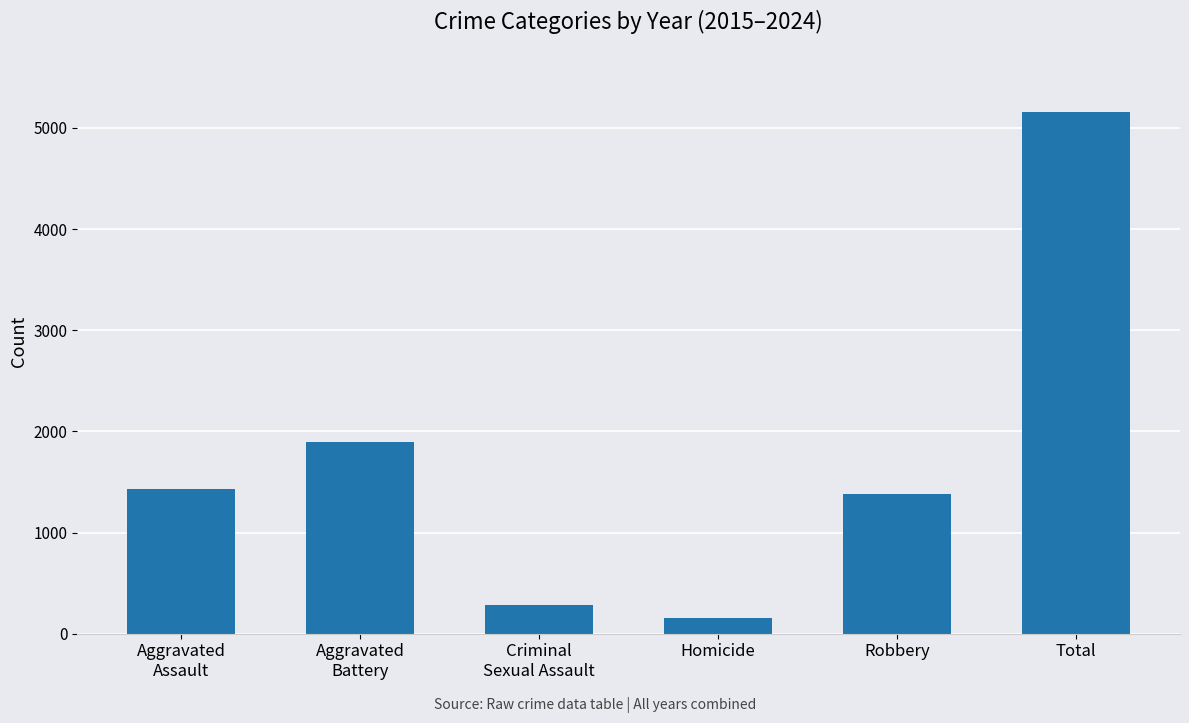

What is the difference between the maximum and minimum values?

4995